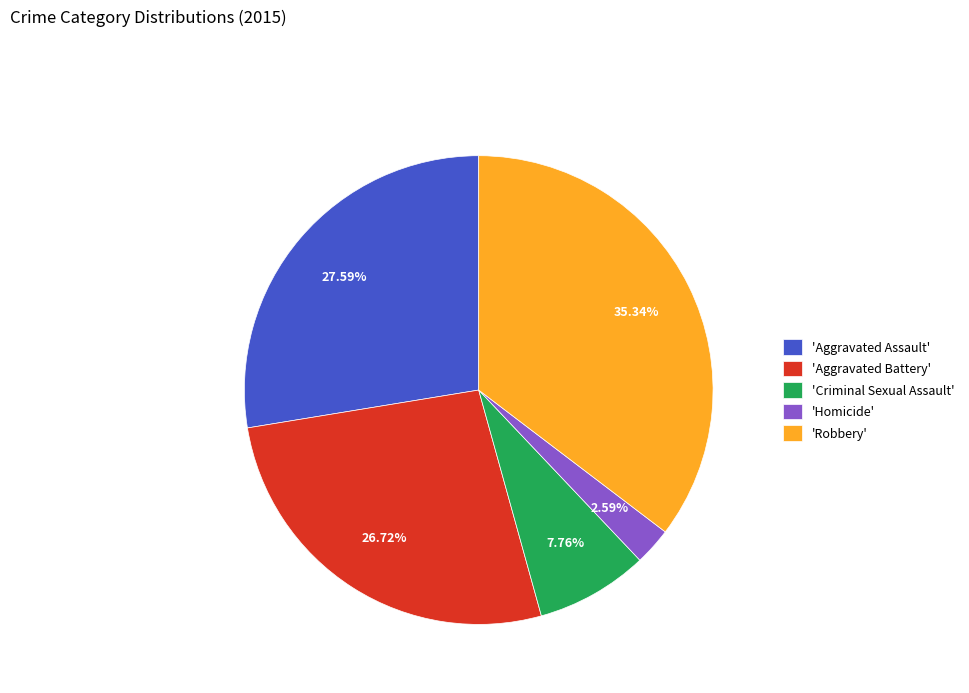

Does 'Robbery' represent more than half of the total?

No